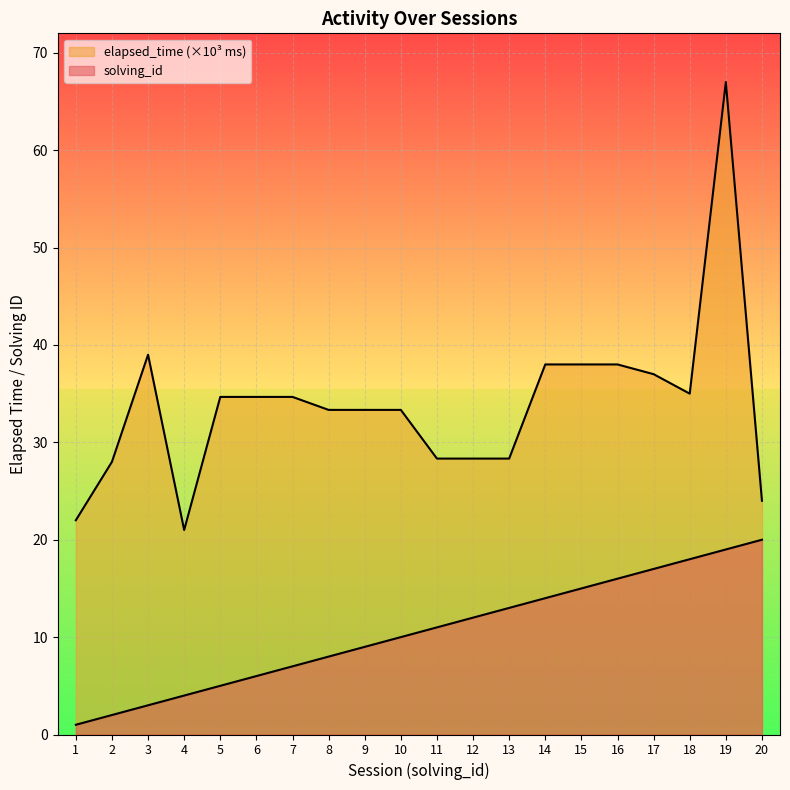

Does the chart display data point markers on the line(s)?

No